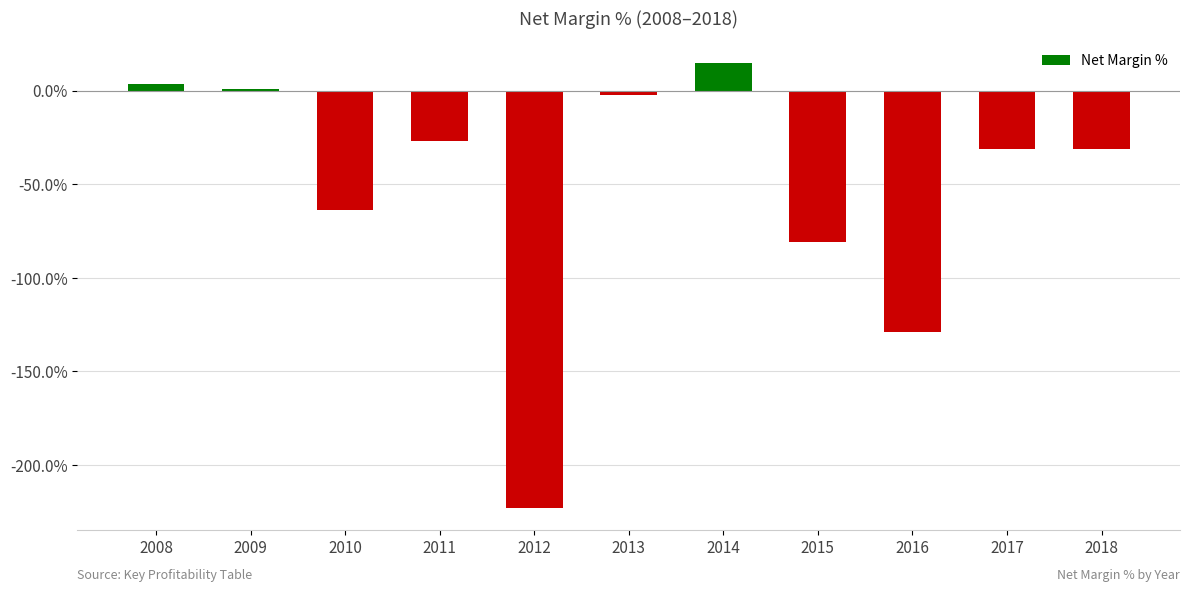

What is the change in value from 2010 to 2013?

+61.2